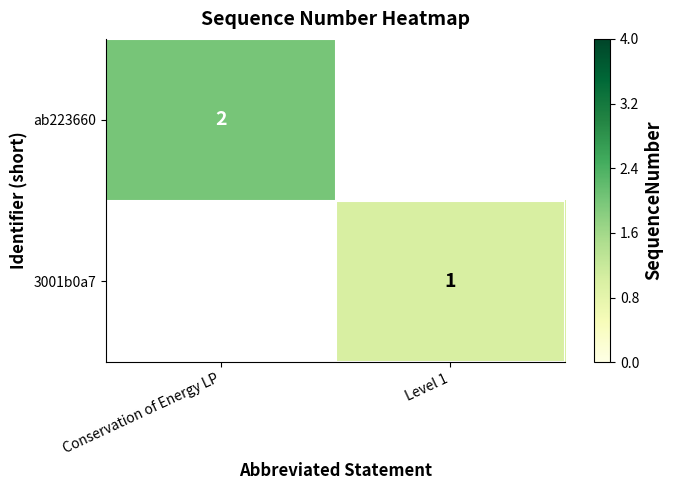

Is it true that 3001b0a7 equals 1 at Level 1?

True